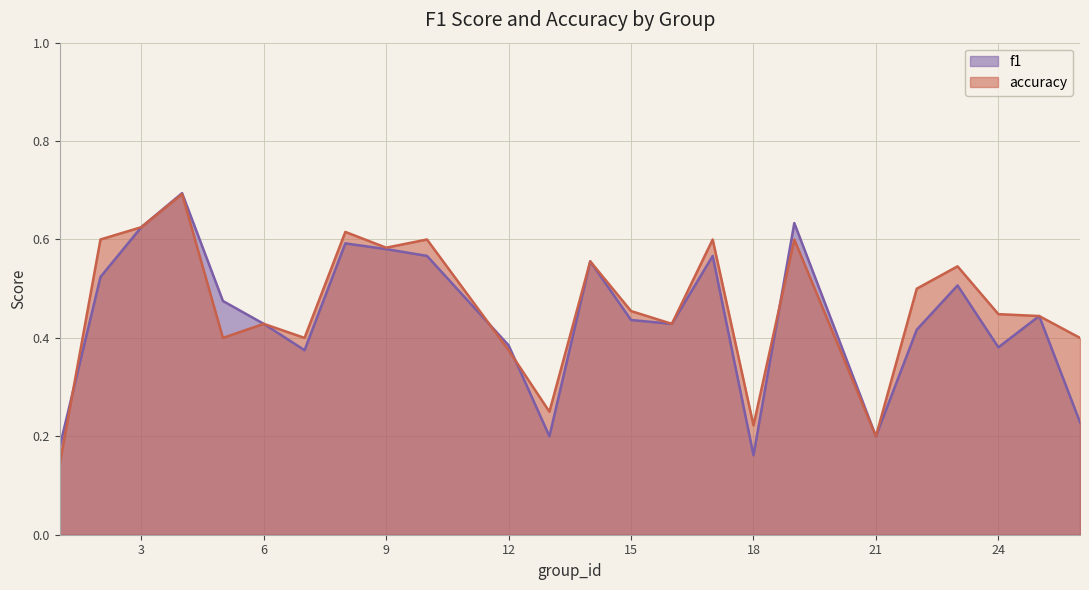

In f1, how many points are lower than both neighbors (excluding endpoints)?

6